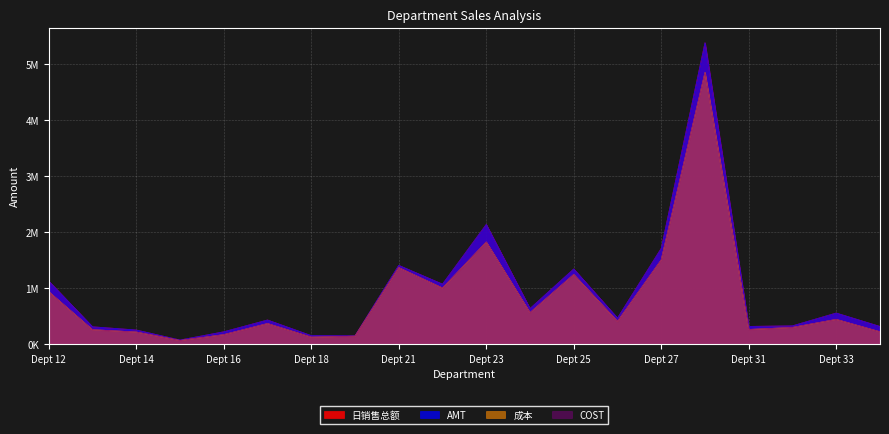

What are all the series names shown in the legend?

日销售总额, AMT, 成本, COST